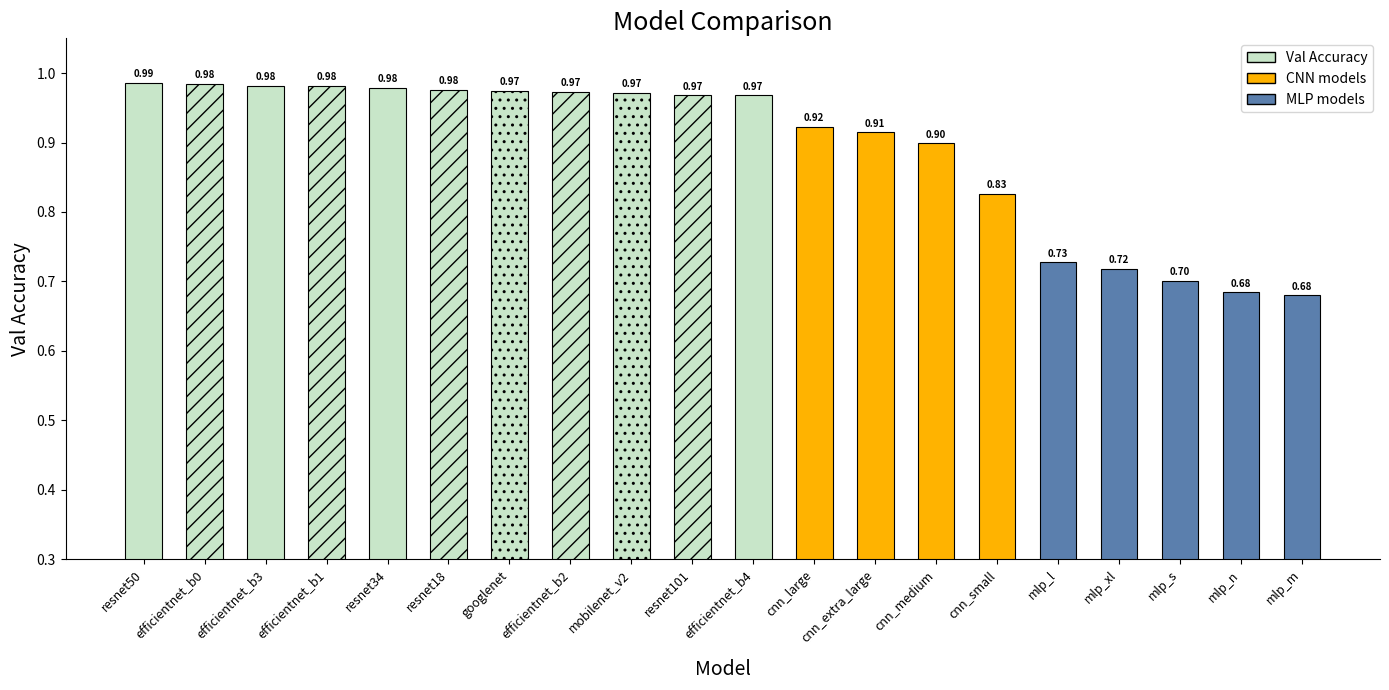

At which category does the chart reach its peak across all series?

resnet50